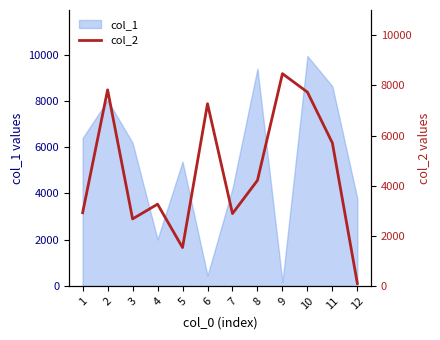

Reading right to left, list all the values displayed in this chart.

12=97	11=5705	10=7735	9=8472	8=4213	7=2887	6=7272	5=1530	4=3262	3=2674	2=7826	1=2921